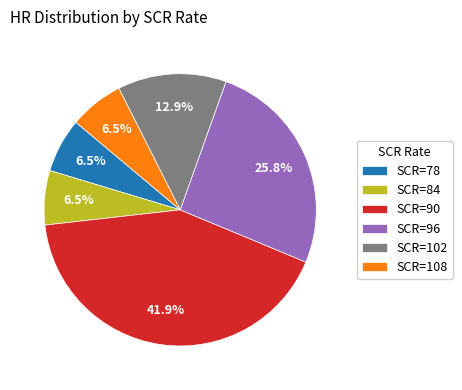

What portion of the pie excludes SCR=84?

93.5%